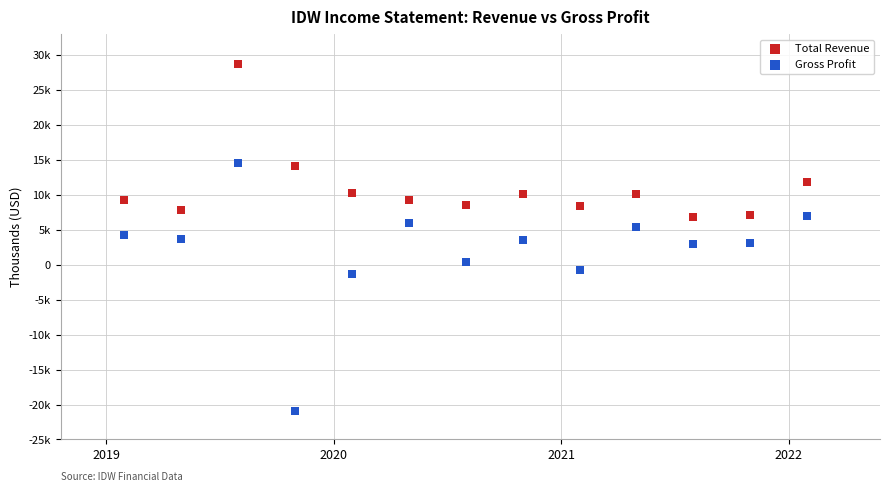

Which series reaches the maximum Y coordinate?

Total Revenue